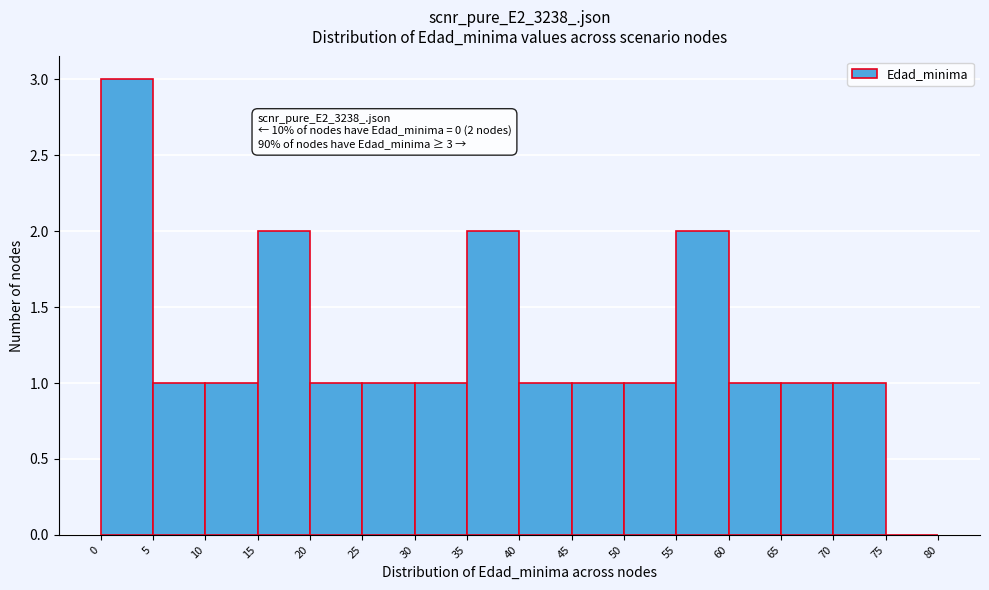

Which range on the x-axis has the tallest bar?

0 to 5